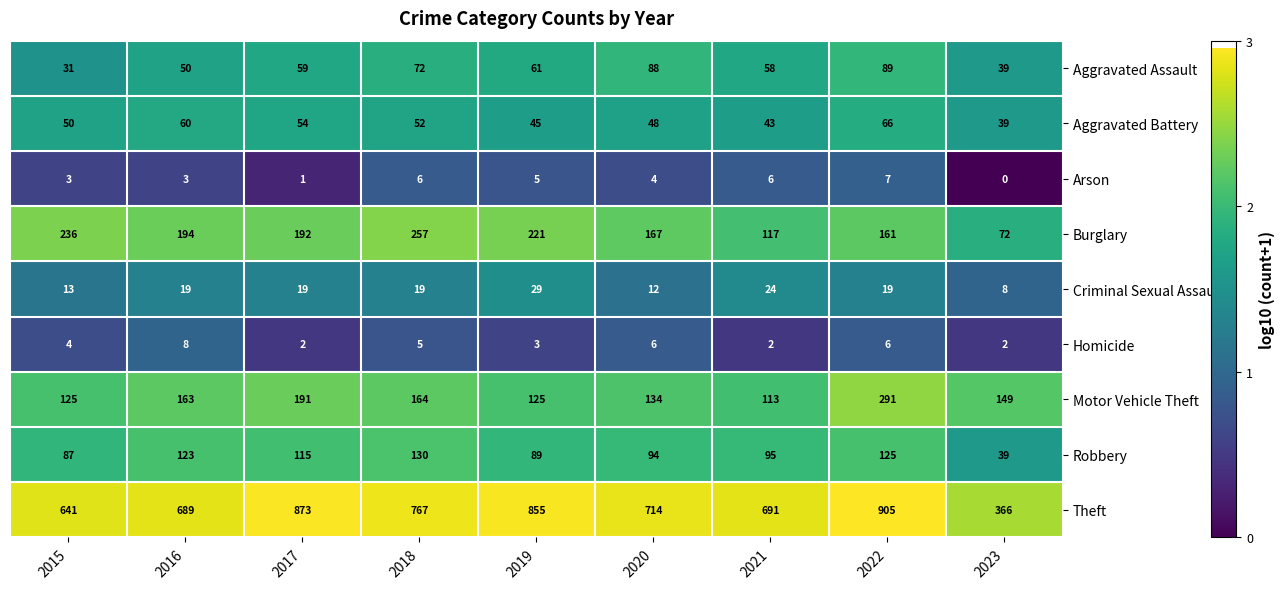

What is the difference between the Homicide values at 2016 and 2021?

6